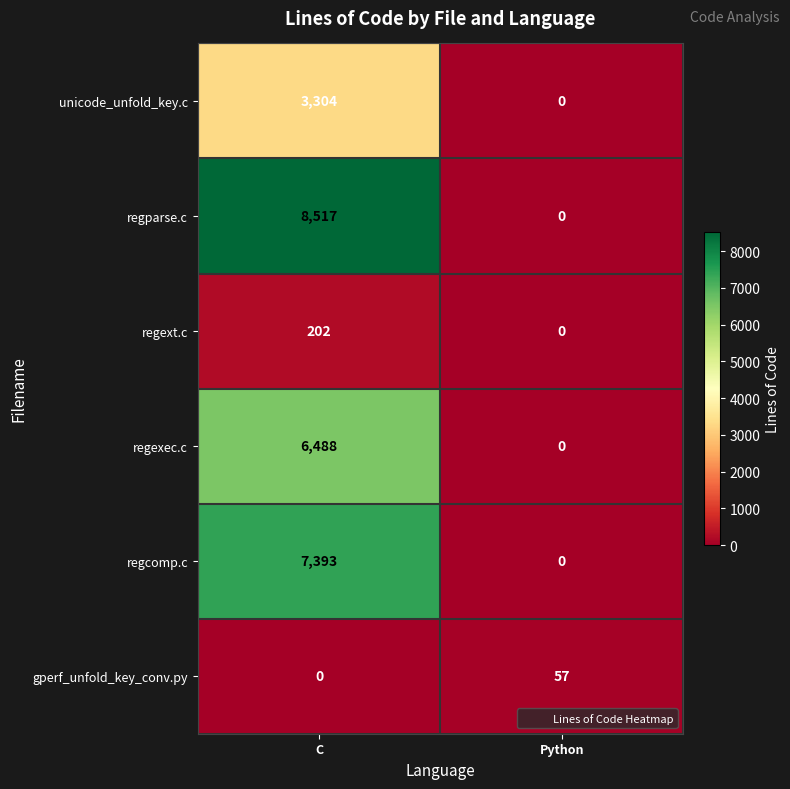

Between C and Python, which series saw the biggest shift?

regparse.c